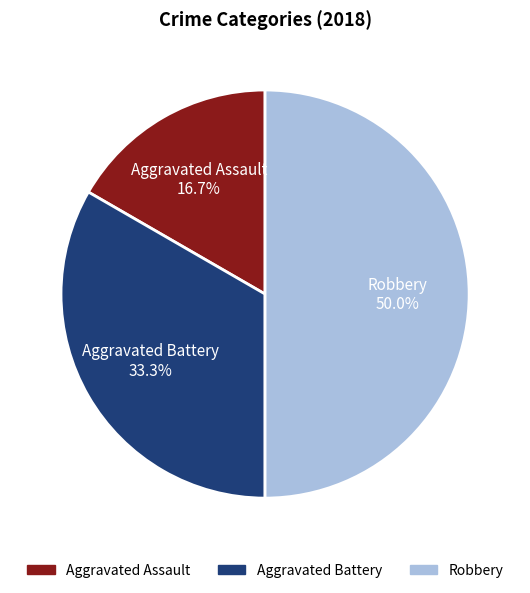

Does Aggravated Battery account for over 50% of the chart?

No